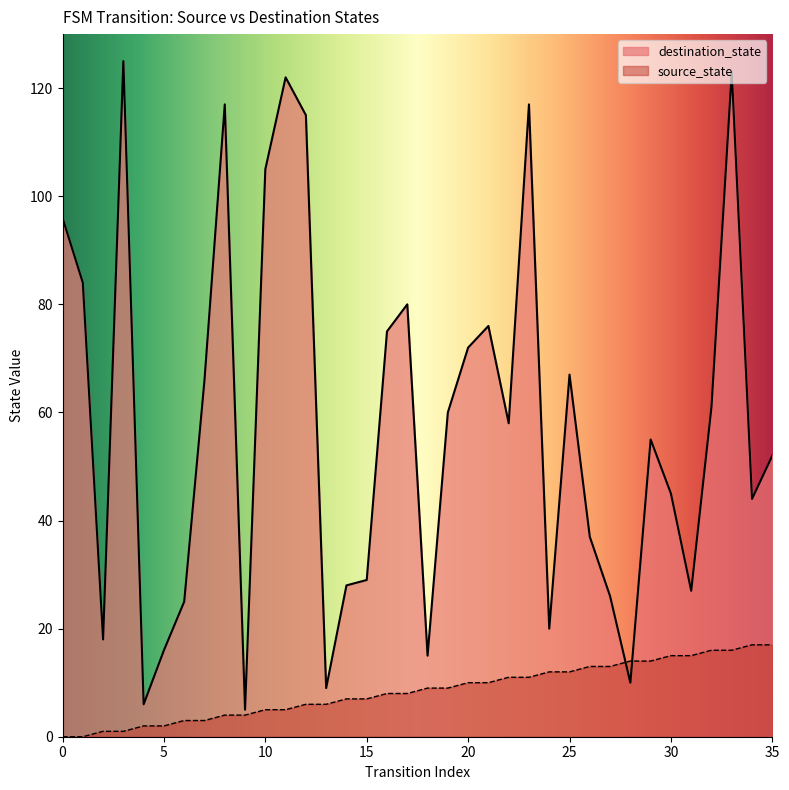

The source_state series shows 2 at 10. True or false?

False